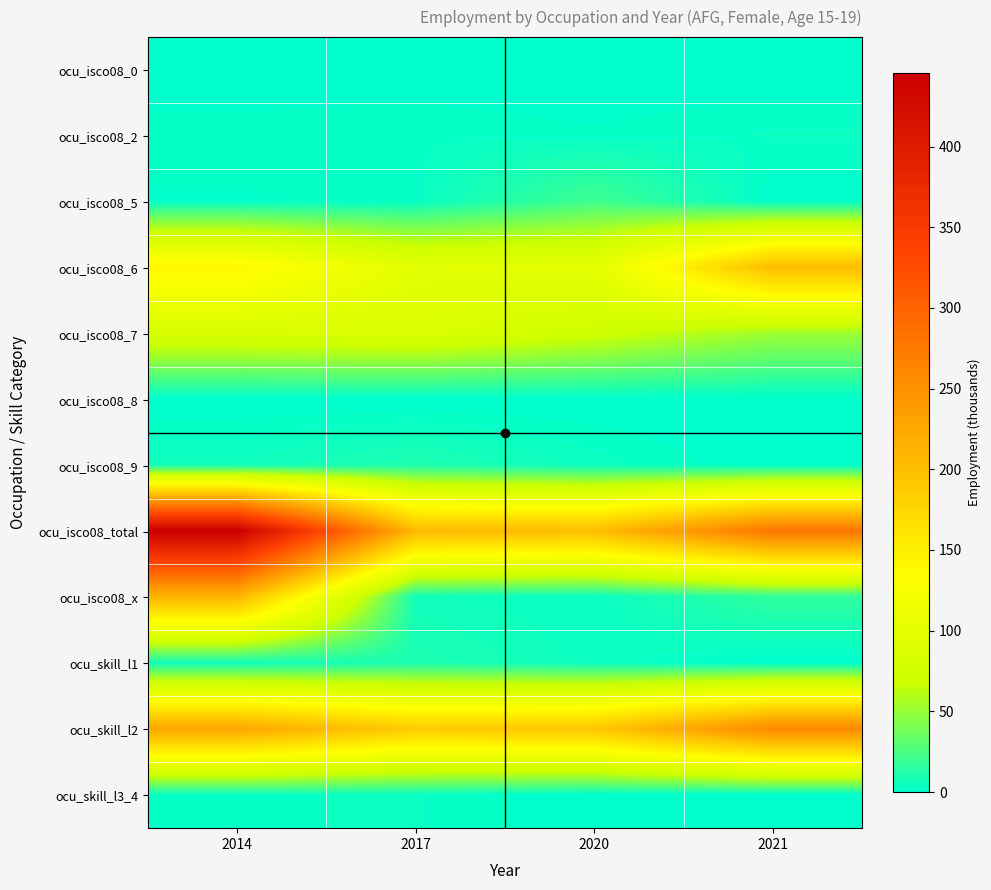

At which category does the chart reach its peak across all series?

2014